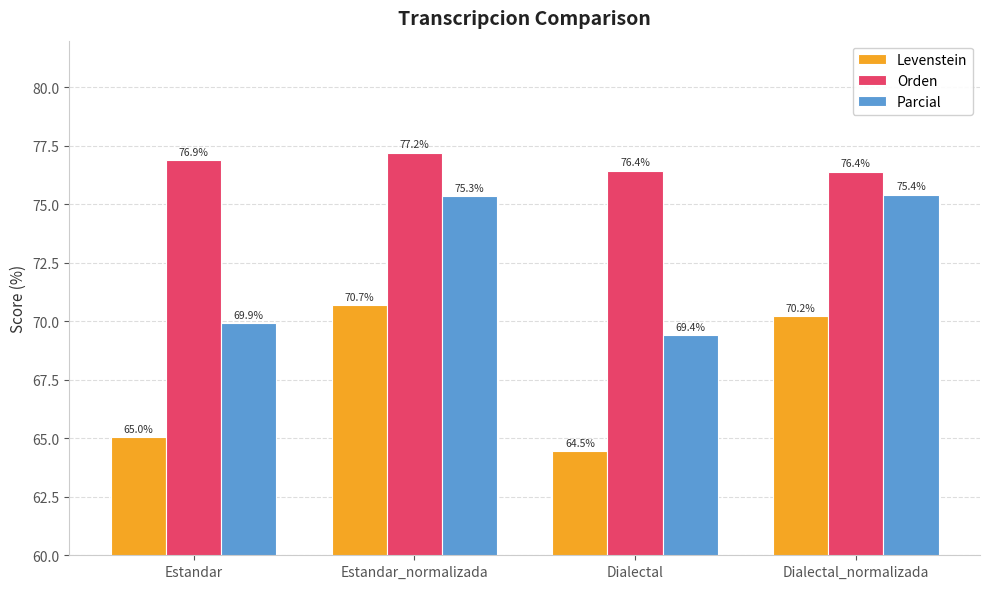

What is the difference between the Parcial values at Estandar and Estandar_normalizada?

5.4